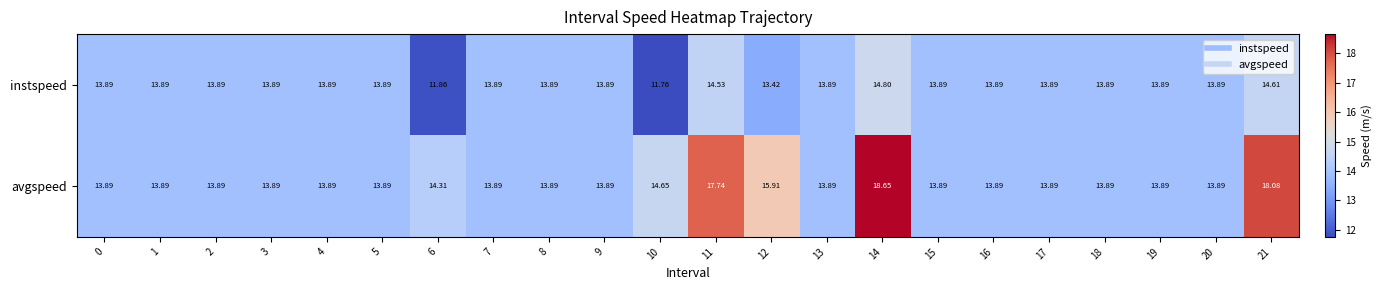

Rank the series by their average value, from lowest to highest.

instspeed, avgspeed